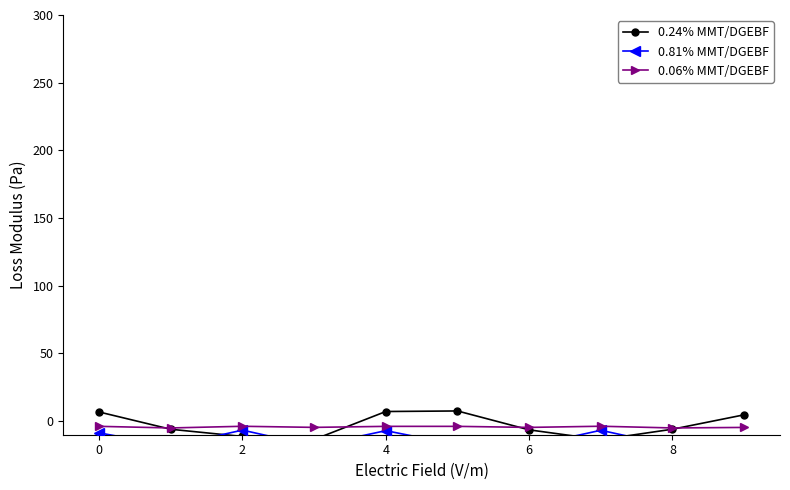

What is the sum of all 0.24% MMT/DGEBF values?

-30.6